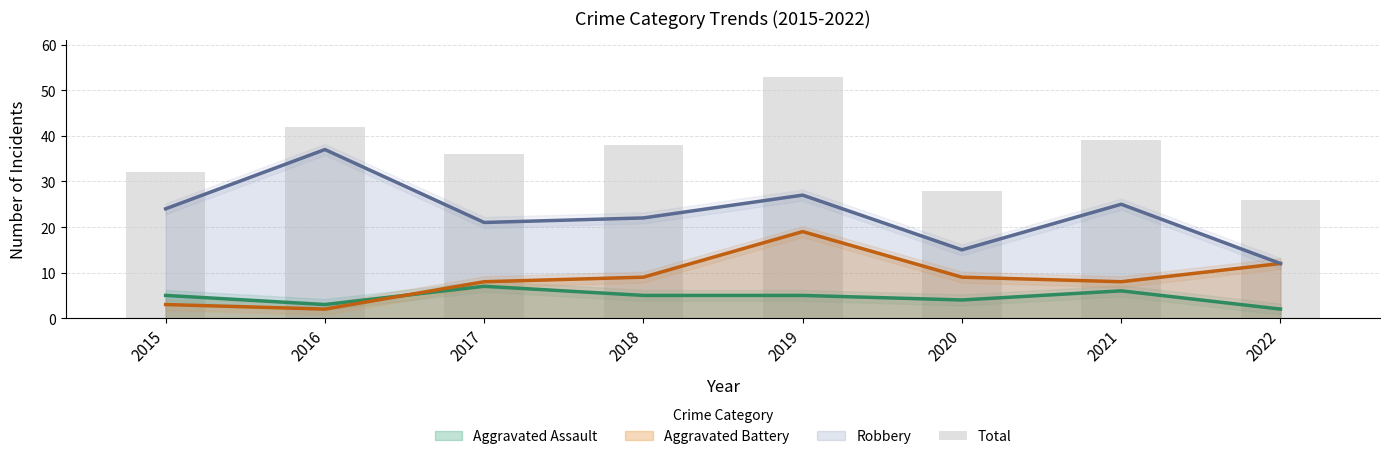

Reading left to right, extract all data points from this chart.

2015=32	2016=42	2017=36	2018=38	2019=53	2020=28	2021=39	2022=26